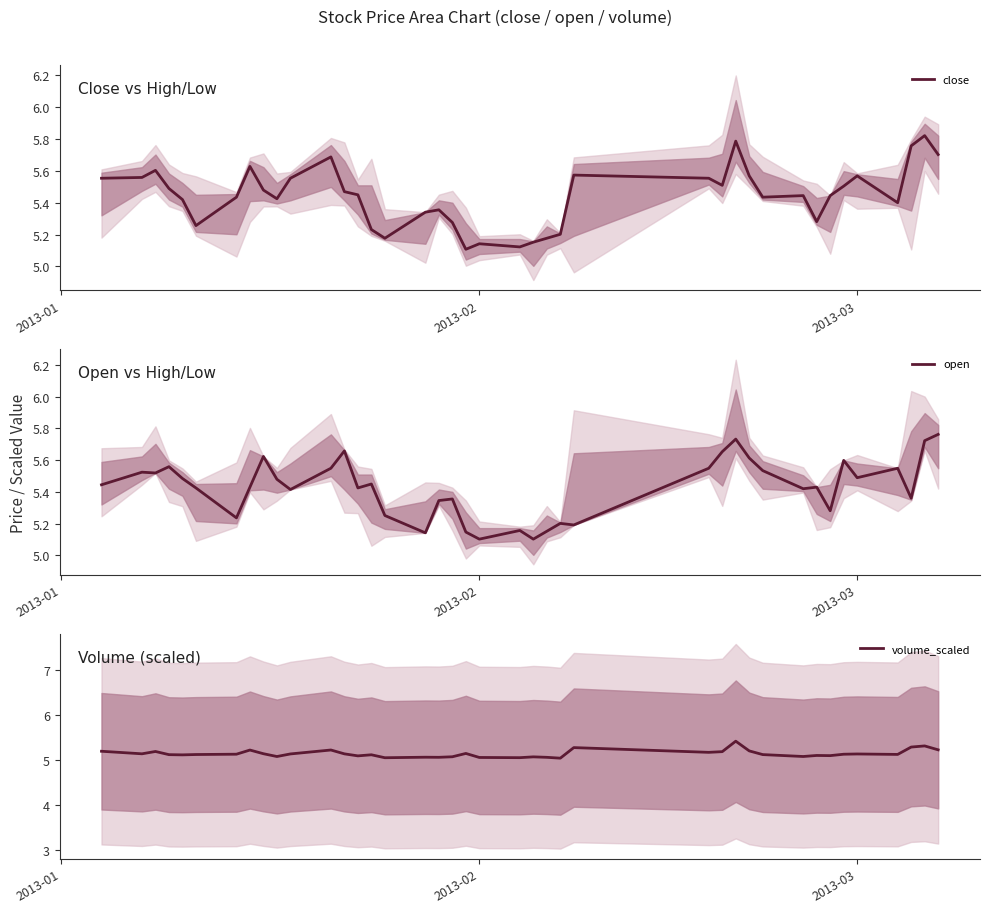

What is the difference between the maximum and minimum values in the close series?

0.7